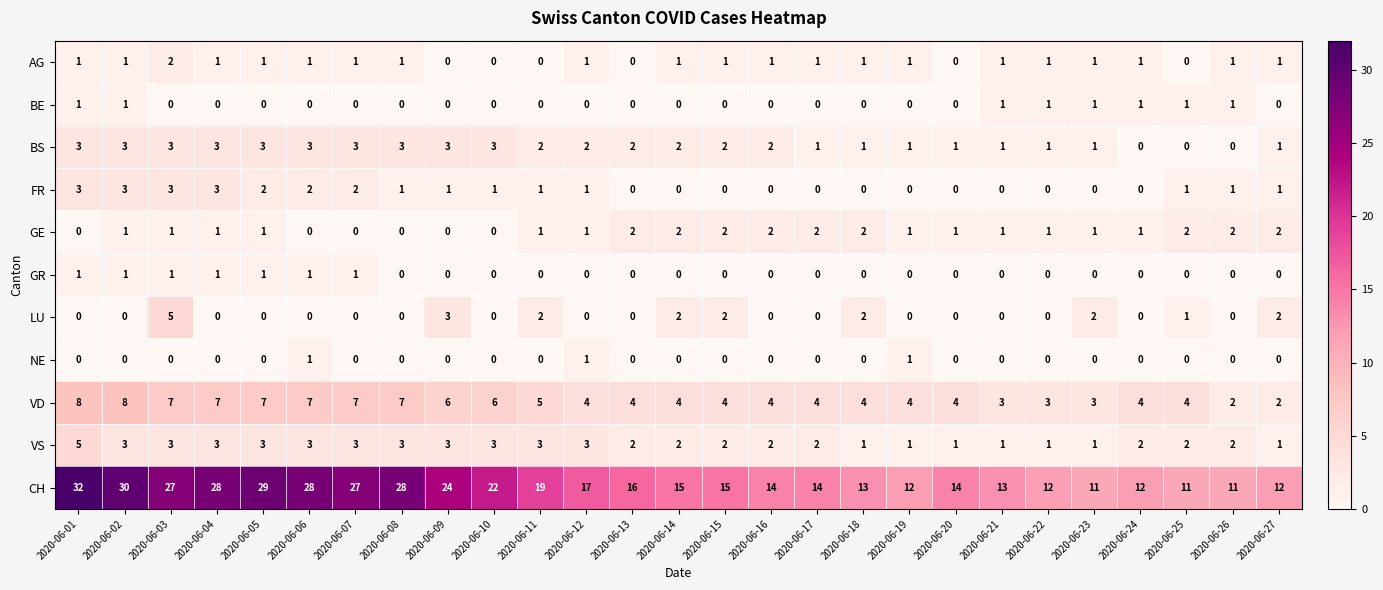

Which series has the largest range (max minus min)?

CH